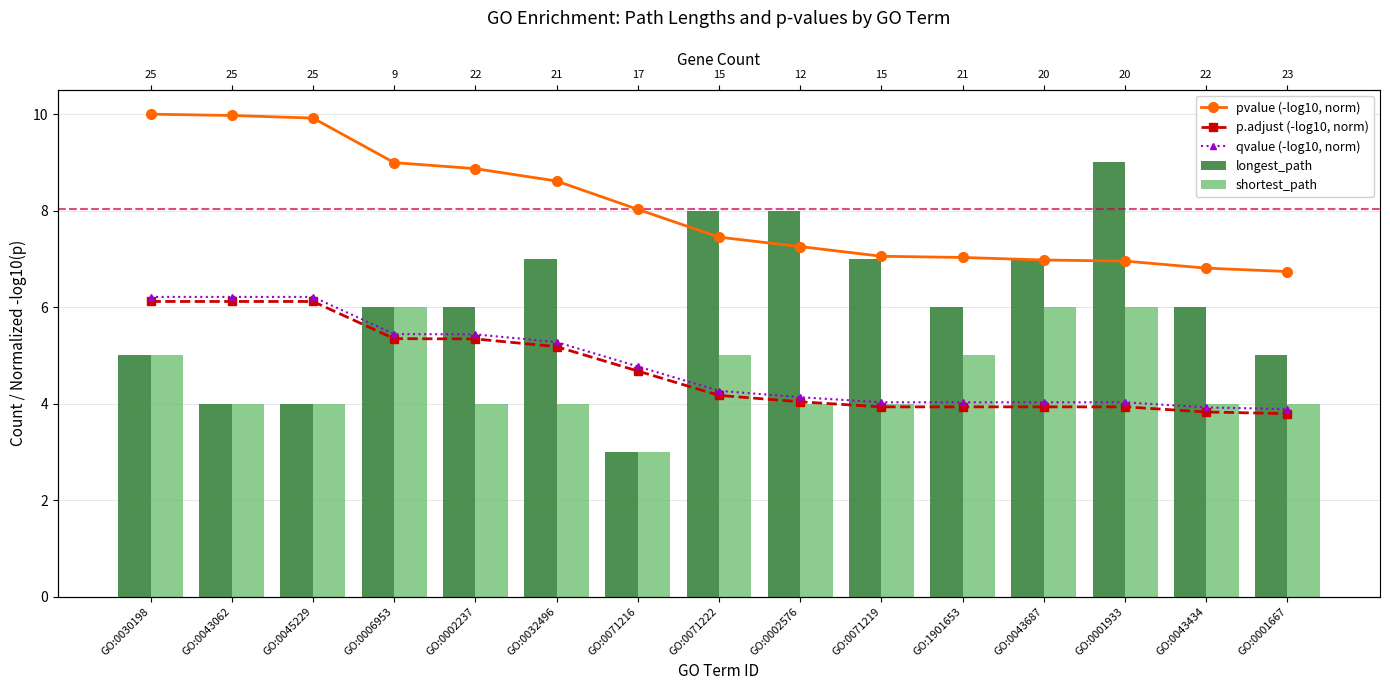

How many bars are there in total?

75